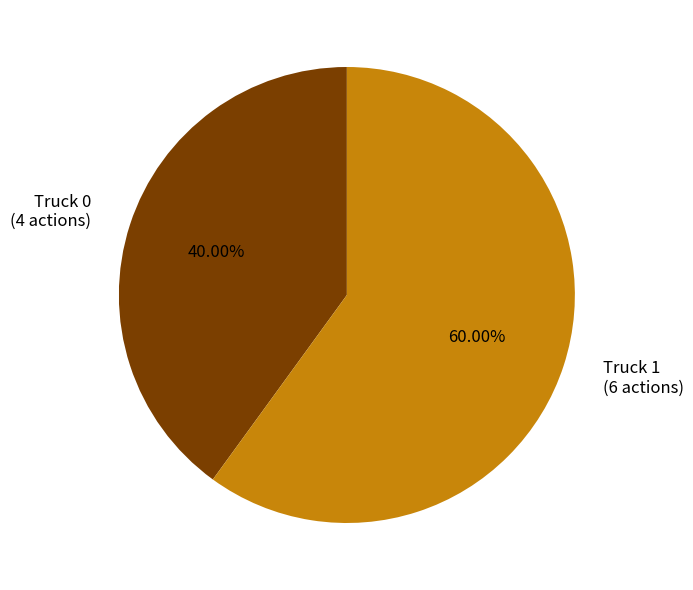

Rank the categories by value from highest to lowest.

Truck 1, Truck 0